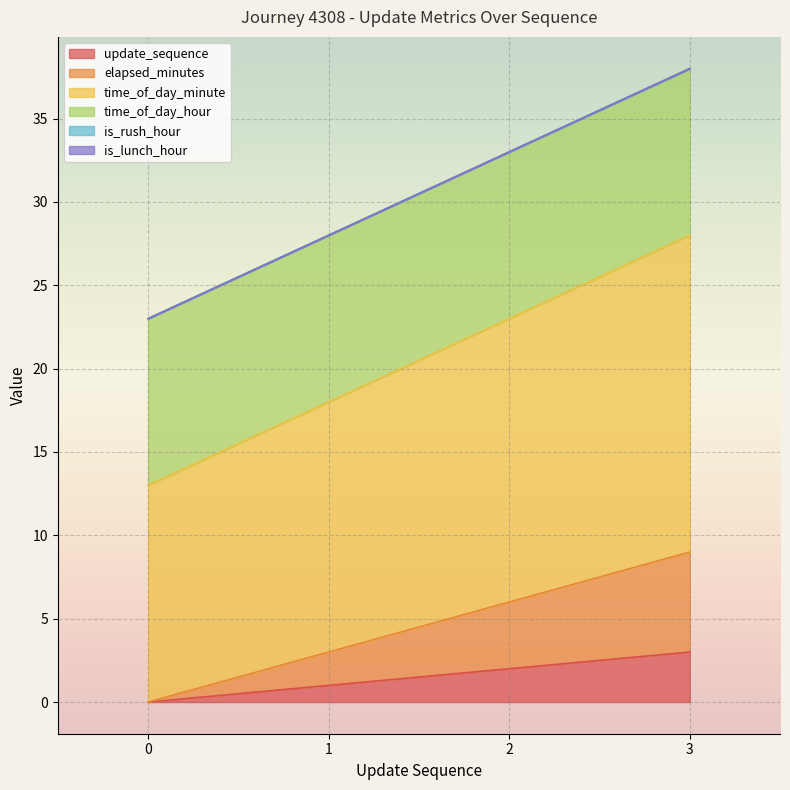

At which label does time_of_day_minute first exceed 23?

3